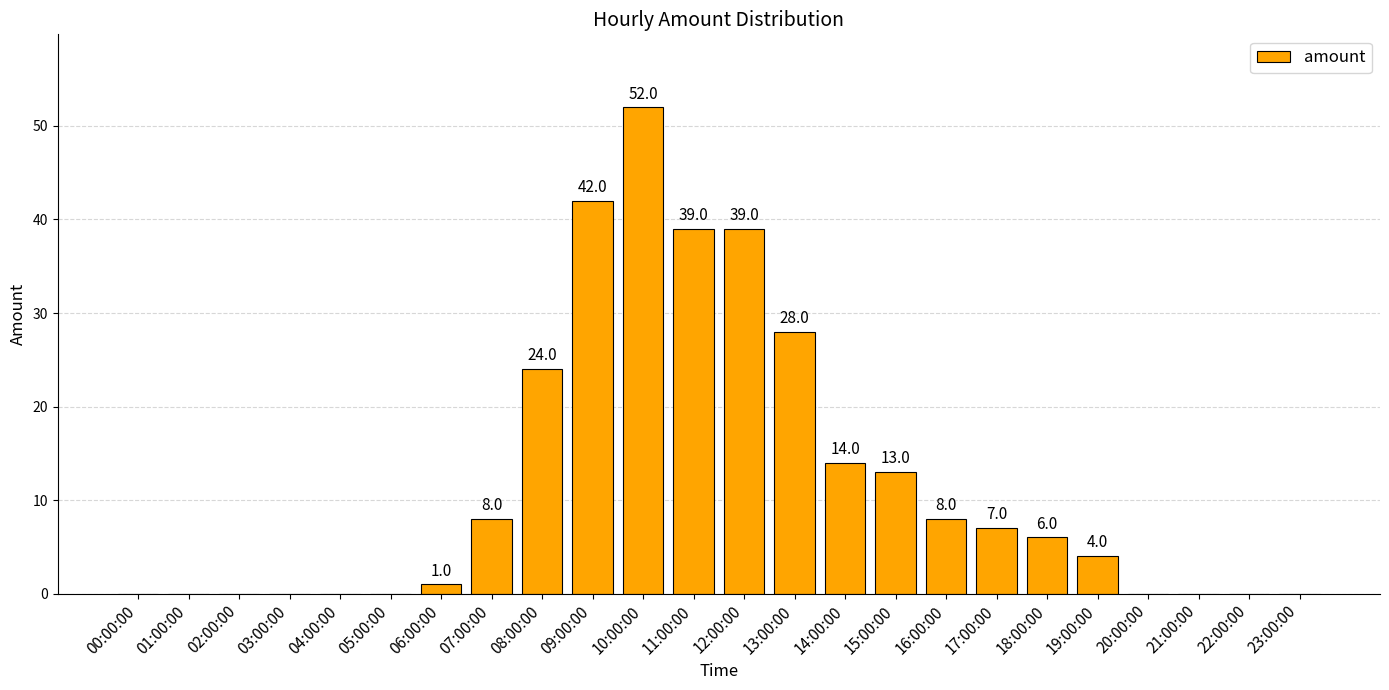

What value does the data have at 15:00:00?

13